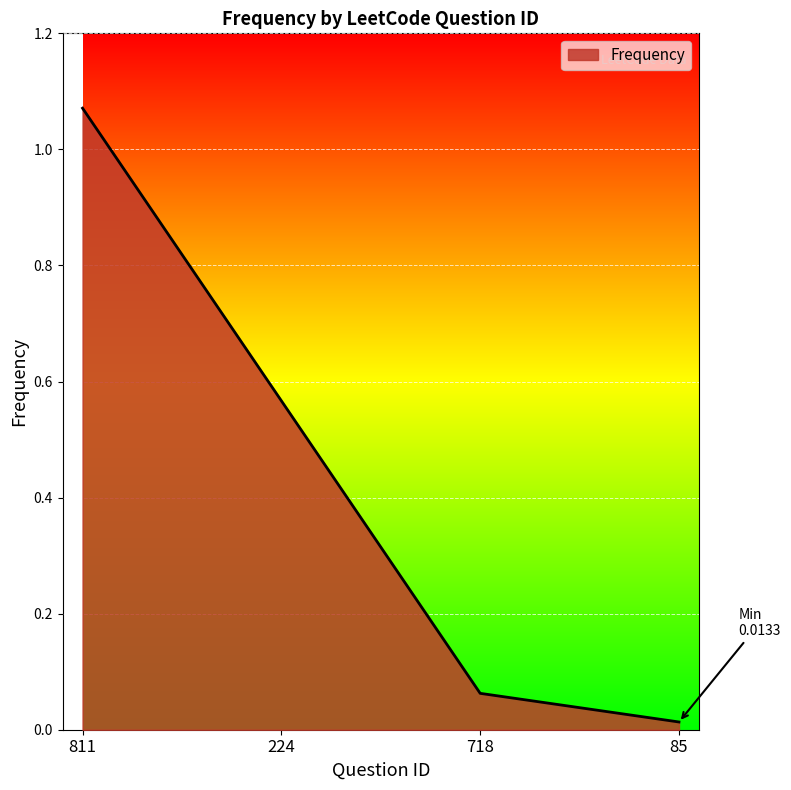

At which label is the value closest to 0?

85